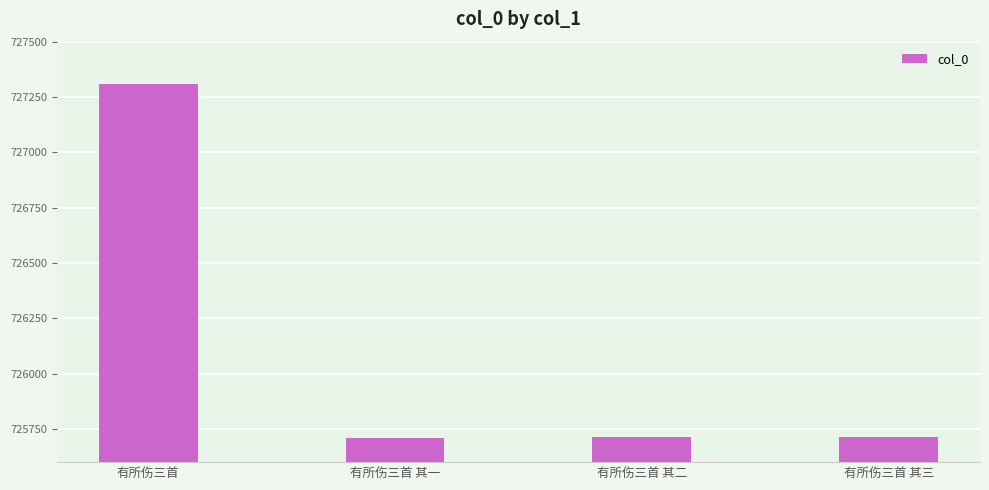

Does the chart contain any negative values?

No